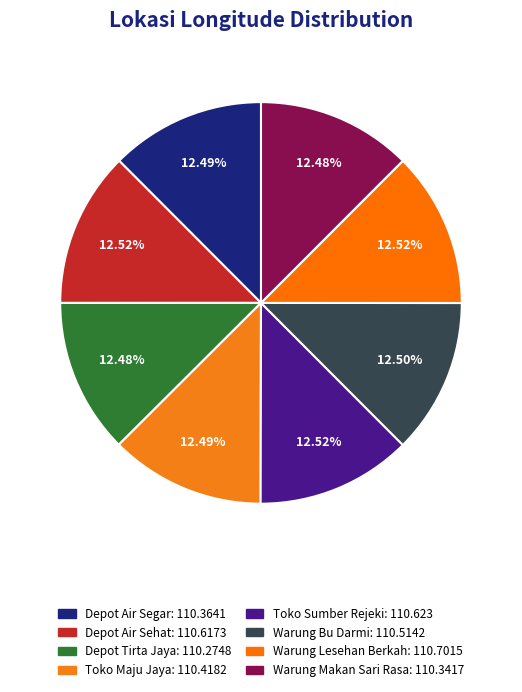

What percentage is the Depot Air Segar slice, to the nearest percent?

12%